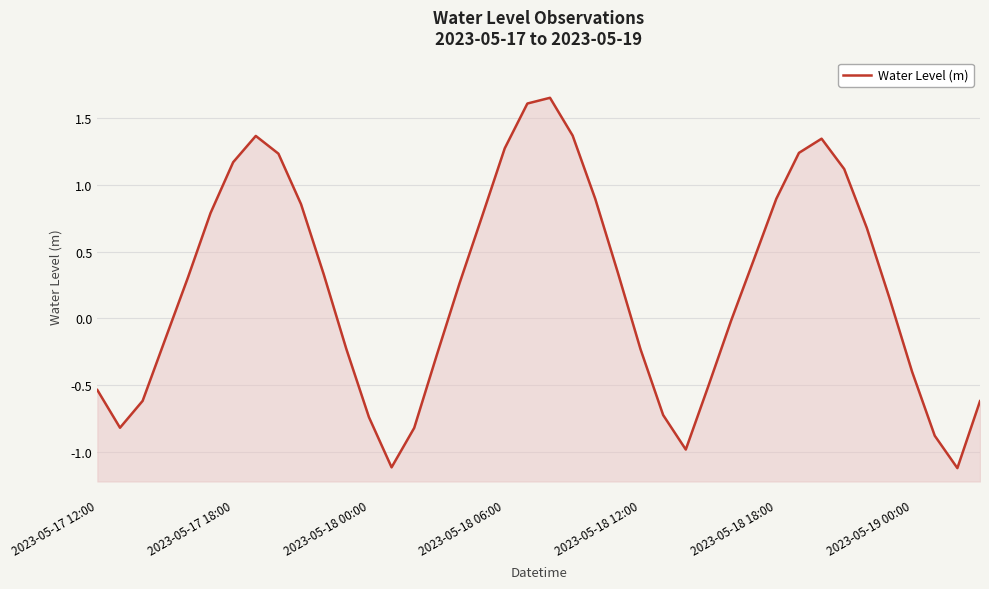

Is it true that the value at 19 is 1.6?

True